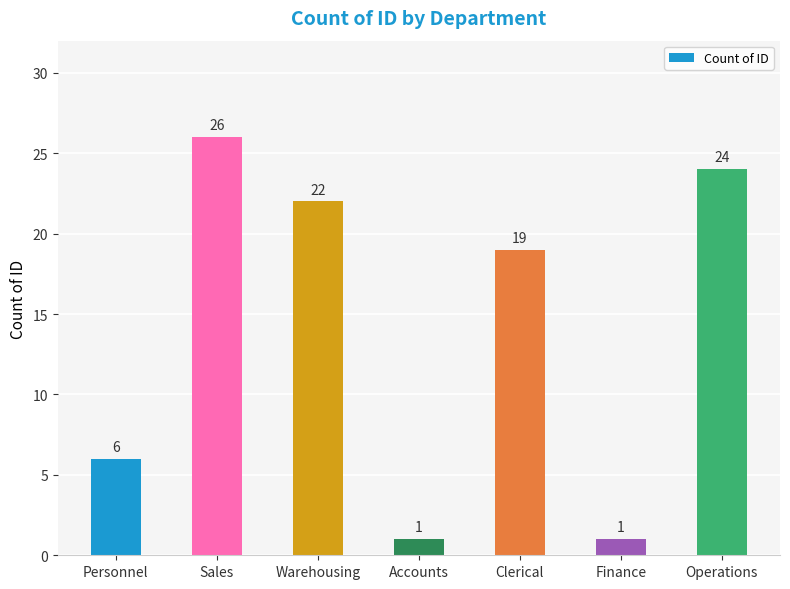

What position from the right is Warehousing?

5